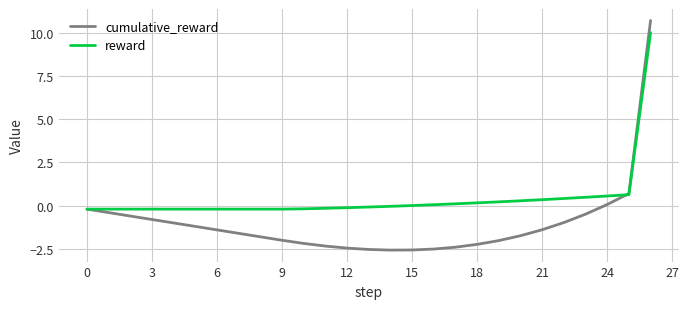

Which series has the largest total across all categories?

reward